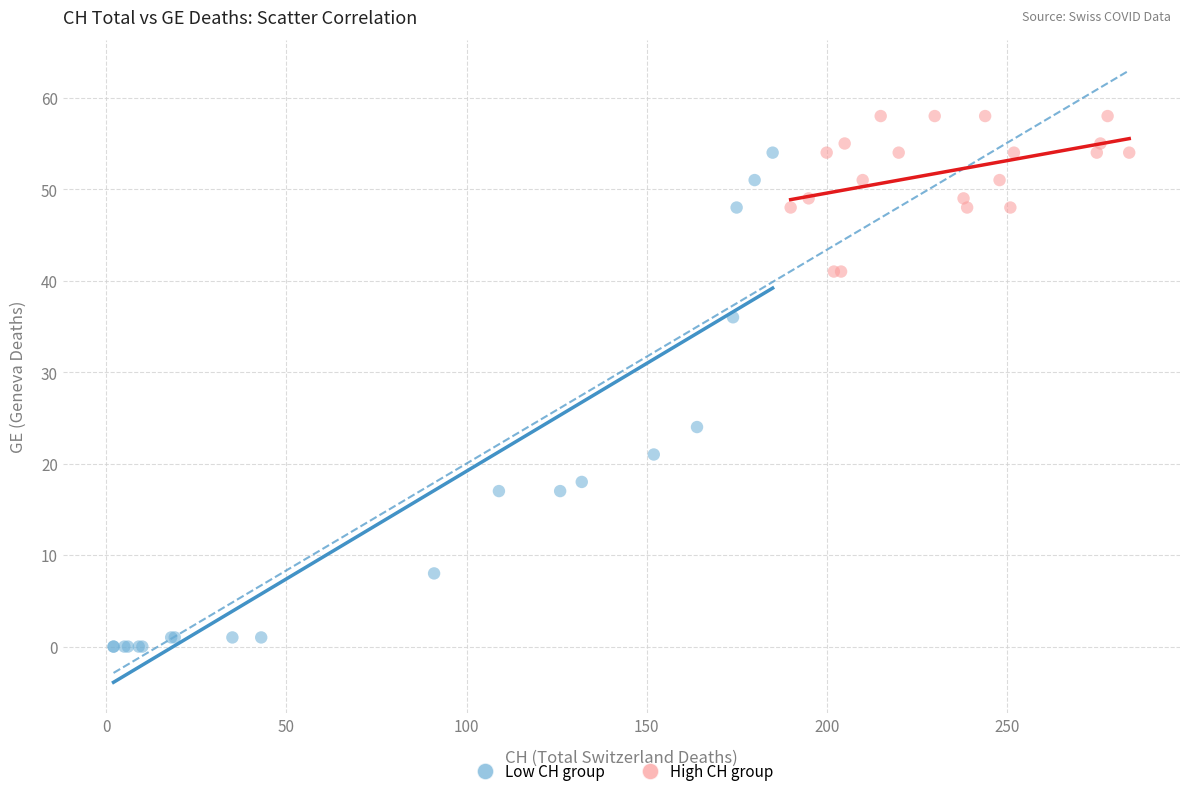

Which series has the widest spread of Y values?

Low CH group